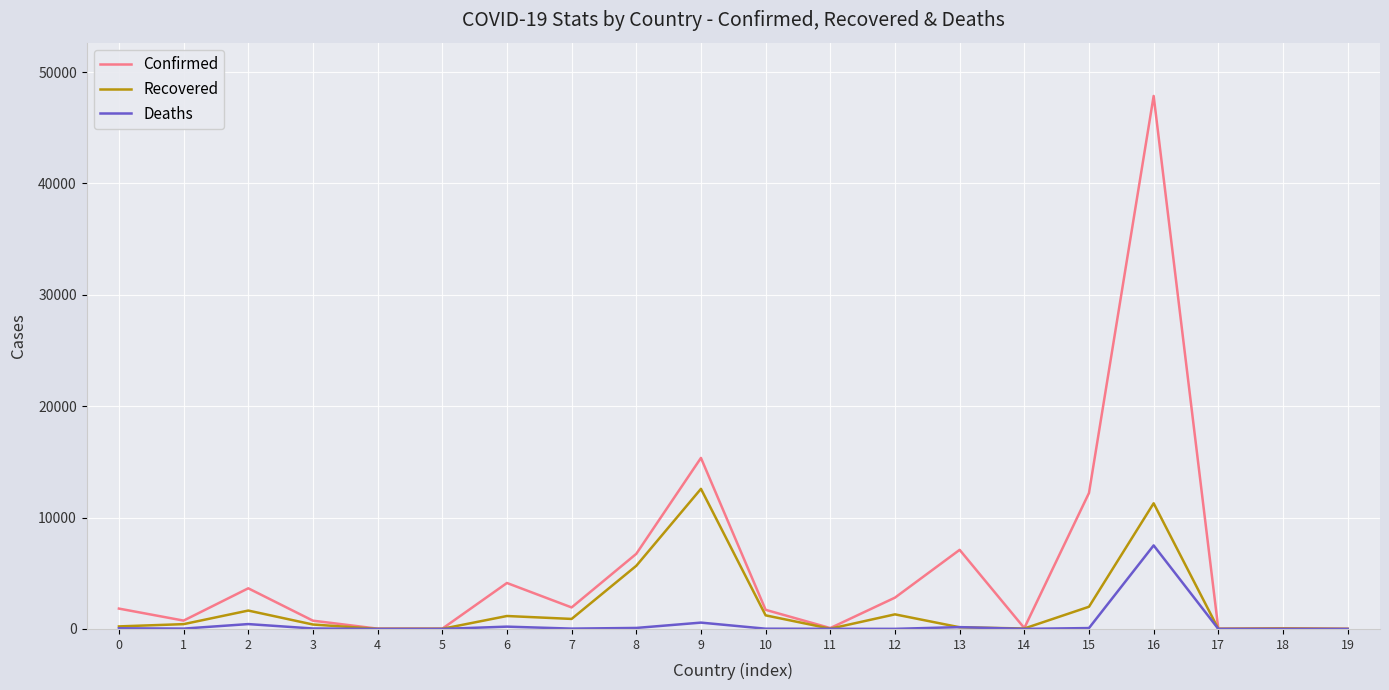

List the series in order of their peak value, highest first.

Confirmed, Recovered, Deaths